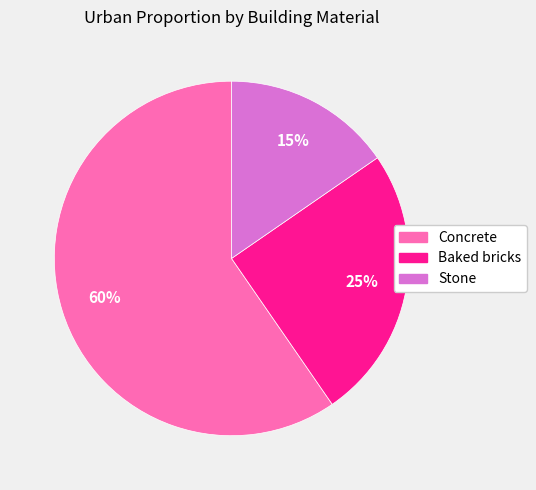

What percentage is the Stone slice, to the nearest percent?

15%